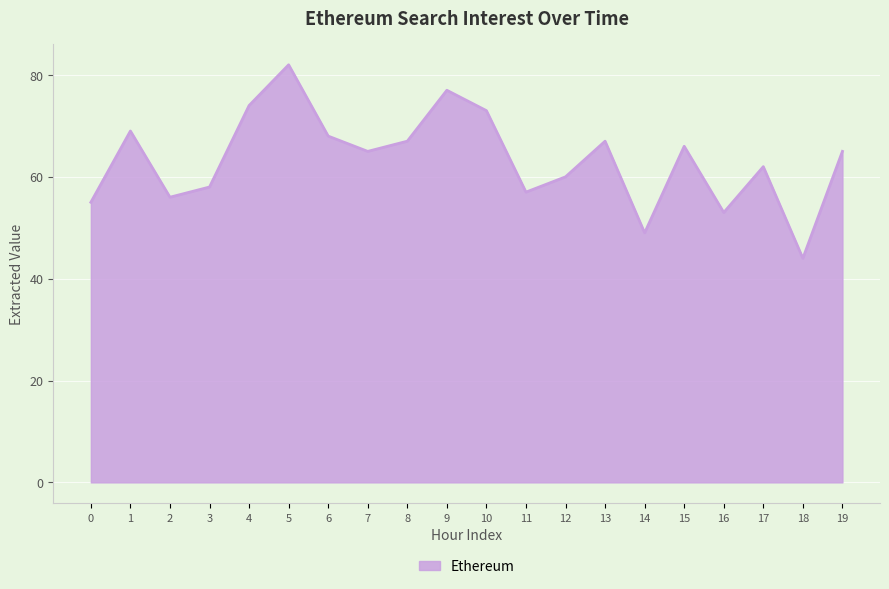

What is the greatest value displayed?

82